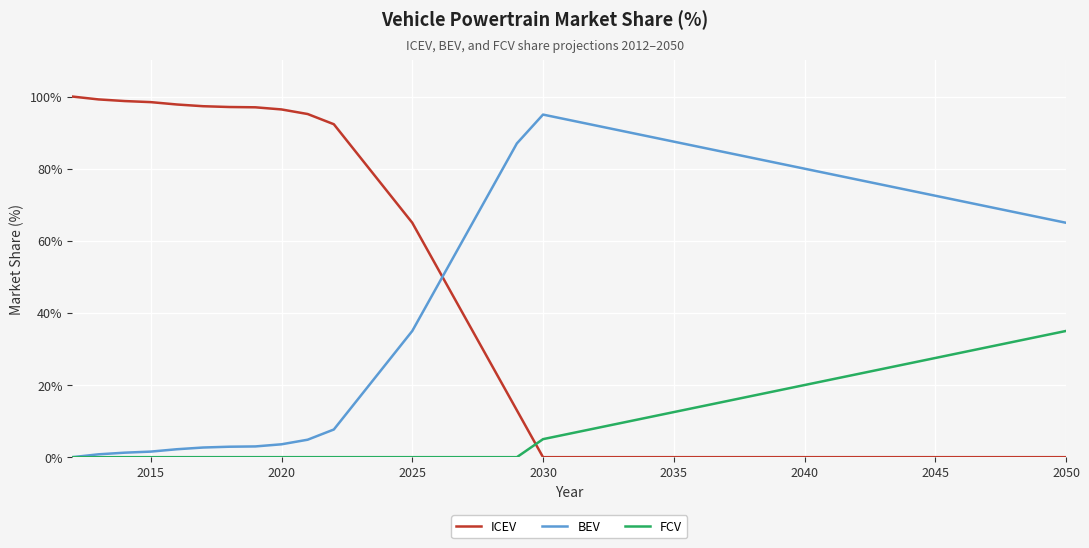

Which series has the largest range (max minus min)?

ICEV